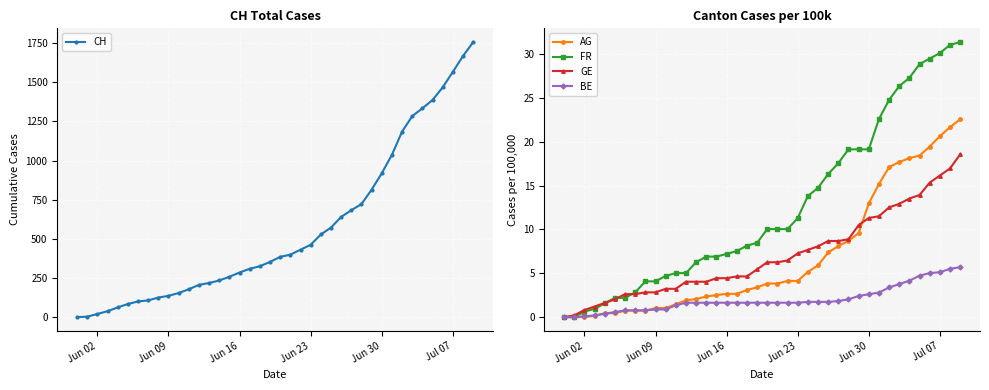

Reading left to right, what are all the values shown in this chart?

CH: 0.0	3.0	20.0	38.0	62.0	84.0	100.0	107.0	125.0	136.0	154.0	178.0	206.0	218.0	234.0	258.0	285.0	309.0	325.0	353.0	385.0	399.0	431.0	462.0	528.0	572.0	640.0	683.0	722.0	814.0	919.0	1037.0	1185.0	1284.0	1334.0	1387.0	1468.0	1567.0	1668.0	1757.0
AG: 0.0	0.0	0.0	0.1	0.4	0.4	0.7	0.7	0.7	1.0	1.0	1.5	1.9	2.1	2.4	2.5	2.7	2.7	3.1	3.4	3.8	3.8	4.1	4.1	5.2	5.9	7.4	8.1	8.7	9.6	13.0	15.2	17.1	17.7	18.1	18.4	19.5	20.6	21.7	22.6
FR: 0.0	0.0	0.6	0.9	1.6	2.2	2.2	2.8	4.1	4.1	4.7	5.0	5.0	6.3	6.9	6.9	7.2	7.5	8.2	8.5	10.0	10.0	10.0	11.3	13.8	14.7	16.3	17.6	19.1	19.1	19.1	22.6	24.8	26.4	27.3	28.9	29.5	30.1	31.1	31.4
GE: 0.0	0.2	0.8	1.2	1.6	2.0	2.6	2.6	2.8	2.8	3.2	3.2	4.0	4.0	4.0	4.4	4.4	4.6	4.6	5.5	6.3	6.3	6.5	7.3	7.7	8.1	8.7	8.7	8.9	10.5	11.3	11.5	12.5	12.9	13.5	13.9	15.3	16.2	17.0	18.6
BE: 0.0	0.0	0.1	0.2	0.4	0.6	0.8	0.8	0.8	0.9	0.9	1.4	1.6	1.6	1.6	1.6	1.6	1.6	1.6	1.6	1.6	1.6	1.6	1.6	1.7	1.7	1.7	1.8	2.0	2.4	2.6	2.8	3.4	3.8	4.2	4.7	5.0	5.1	5.5	5.7